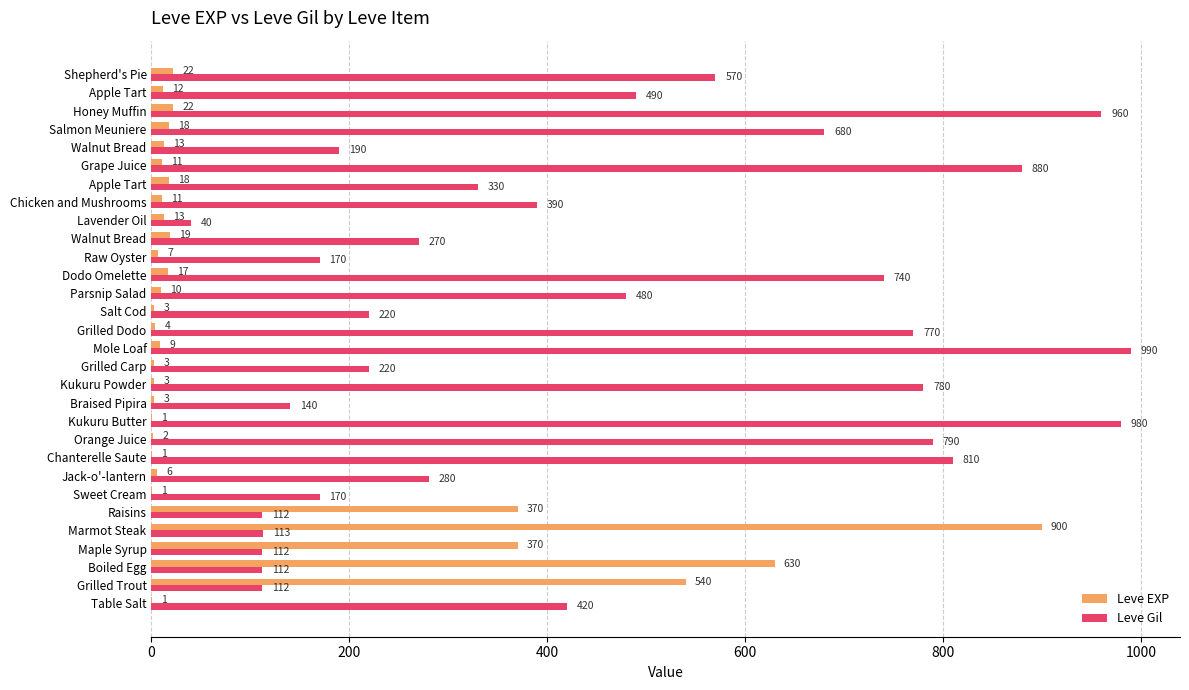

What is the difference between the second highest and second lowest values in the Leve EXP series?

629